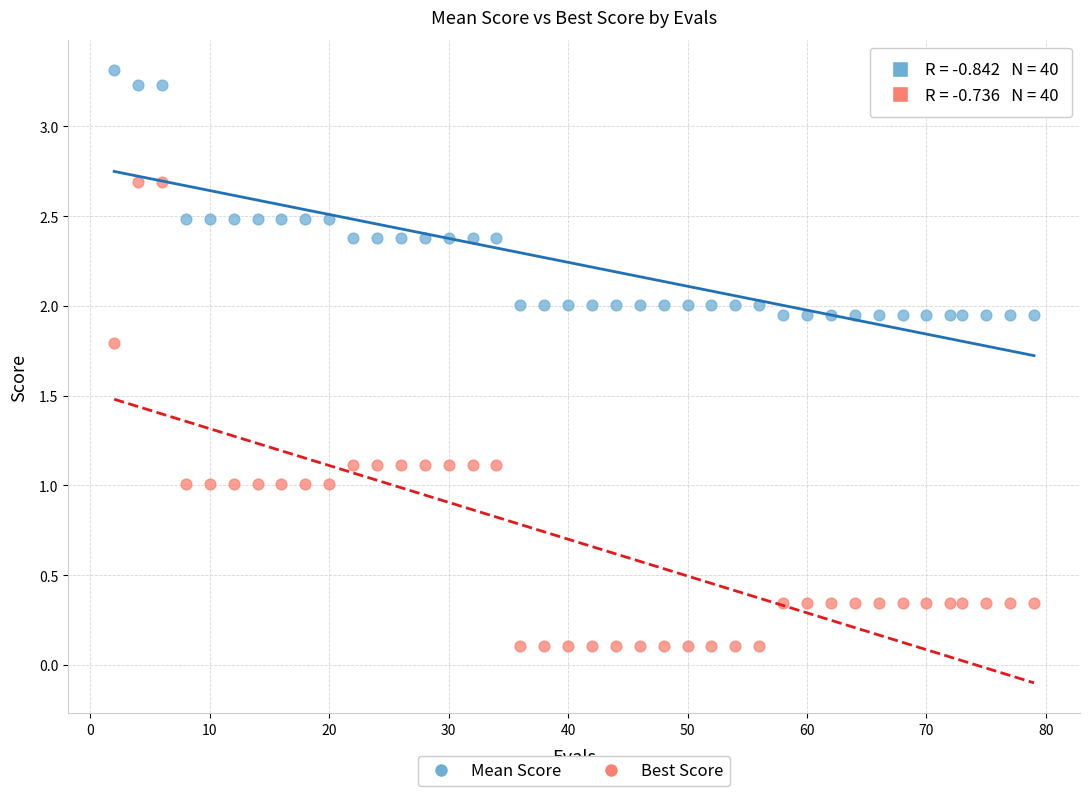

What are all the series names shown in the legend?

Mean Score, Best Score